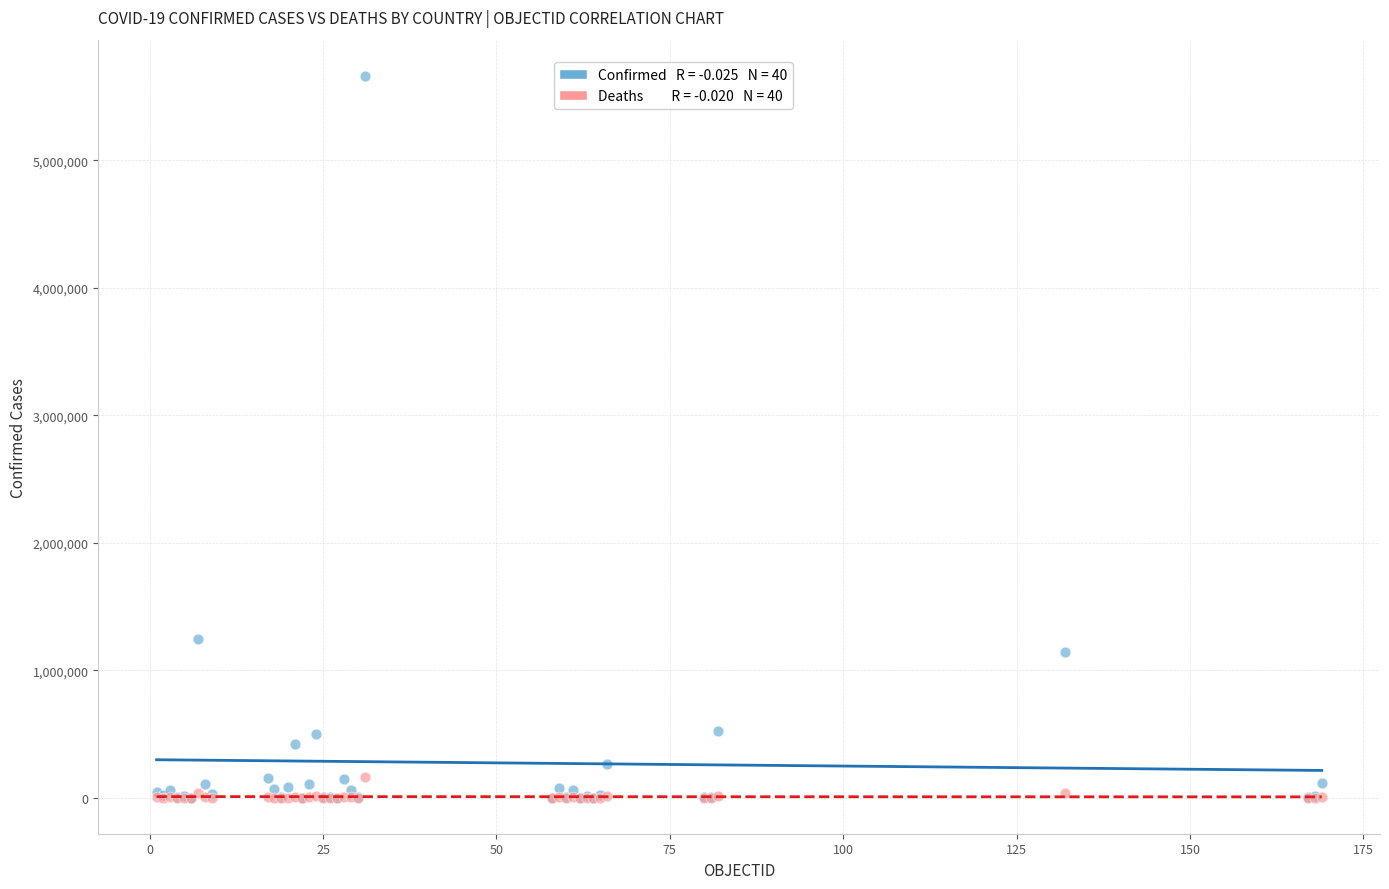

Across all series, what Y value is closest to 2832057?

1242182